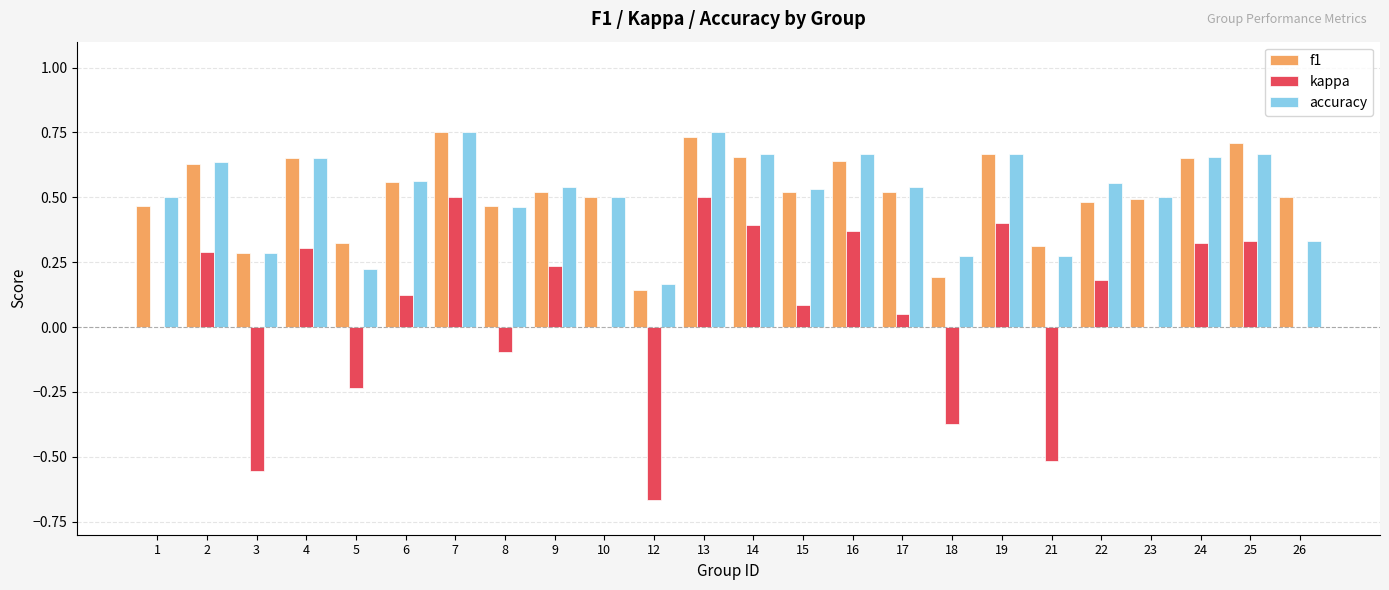

Is the value of accuracy at 19 greater than the value of f1 at 3?

Yes